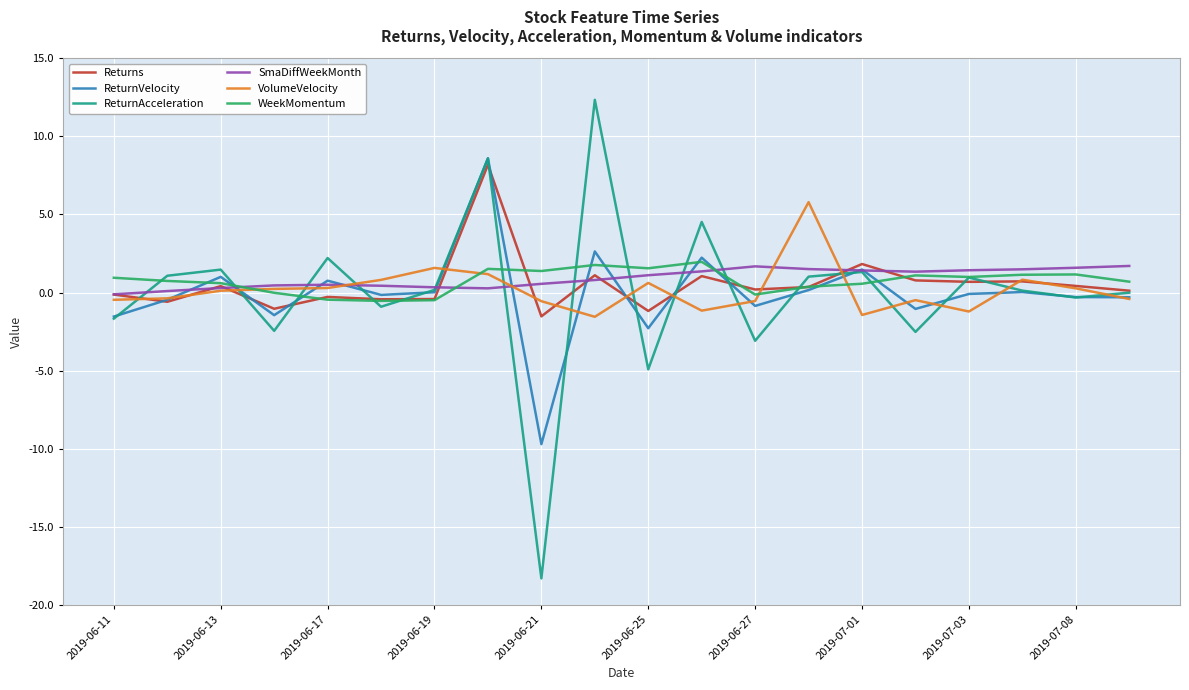

What is the highest value of the ReturnVelocity series?

8.6